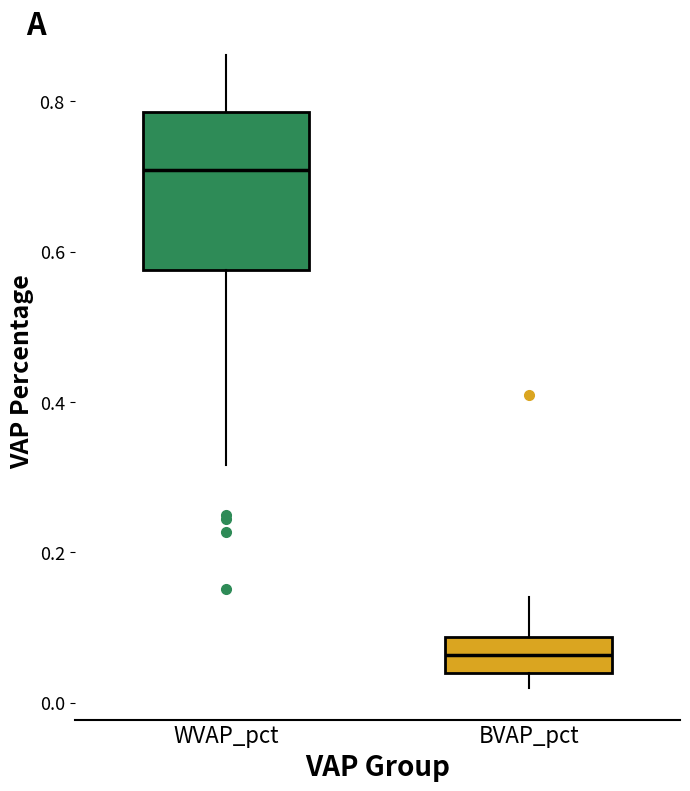

Reading left to right, transcribe this box plot: for each box, give where its median line is, the range the box spans, and where its two whiskers end, as read against the y-axis. The values are not printed on the chart, so give them approximately, as read against the axis.

WVAP_pct: median 0.70, box 0.58 to 0.78, whiskers 0.32 to 0.86
BVAP_pct: median 0.06, box 0.04 to 0.08, whiskers 0.02 to 0.14